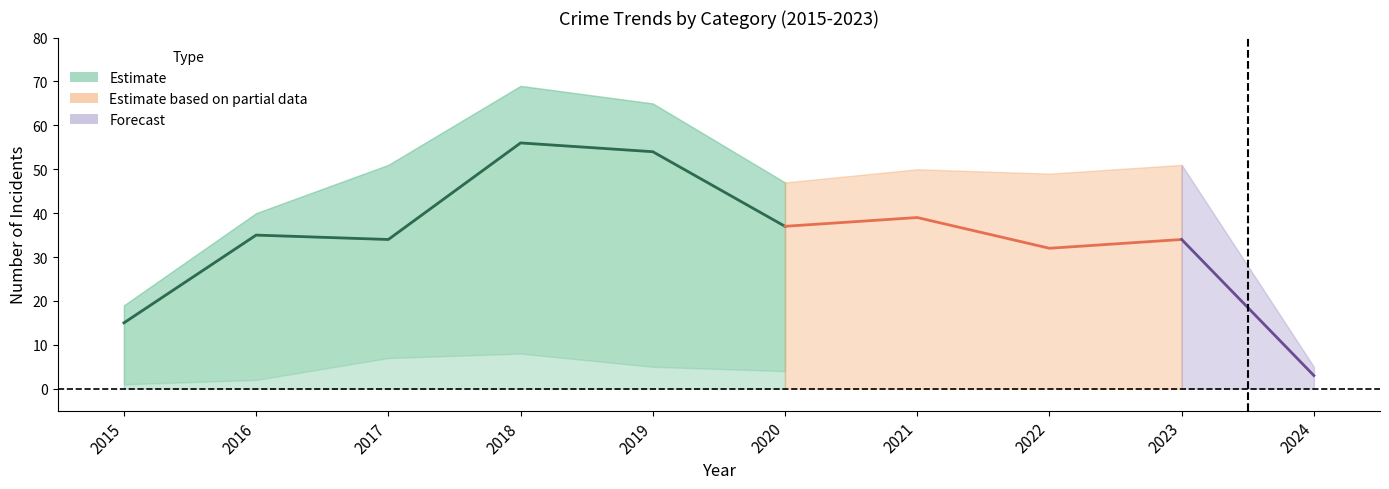

Where is the data nearest to the value 35?

2016